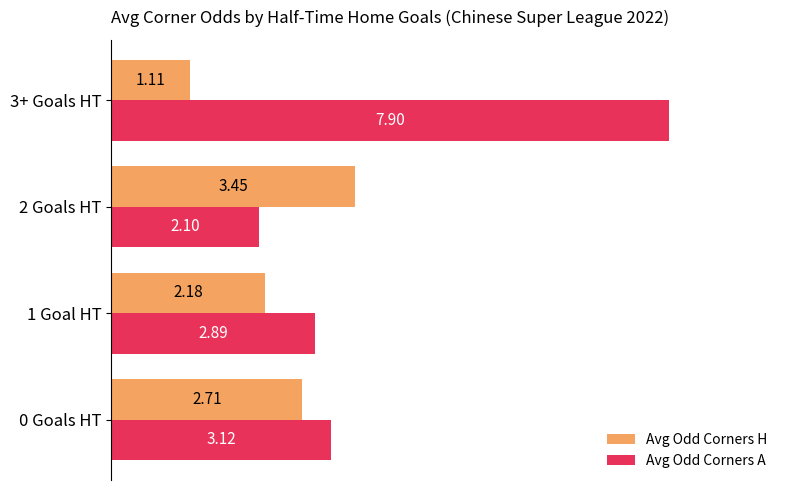

What is the sum of all Avg Odd Corners A values?

16.0